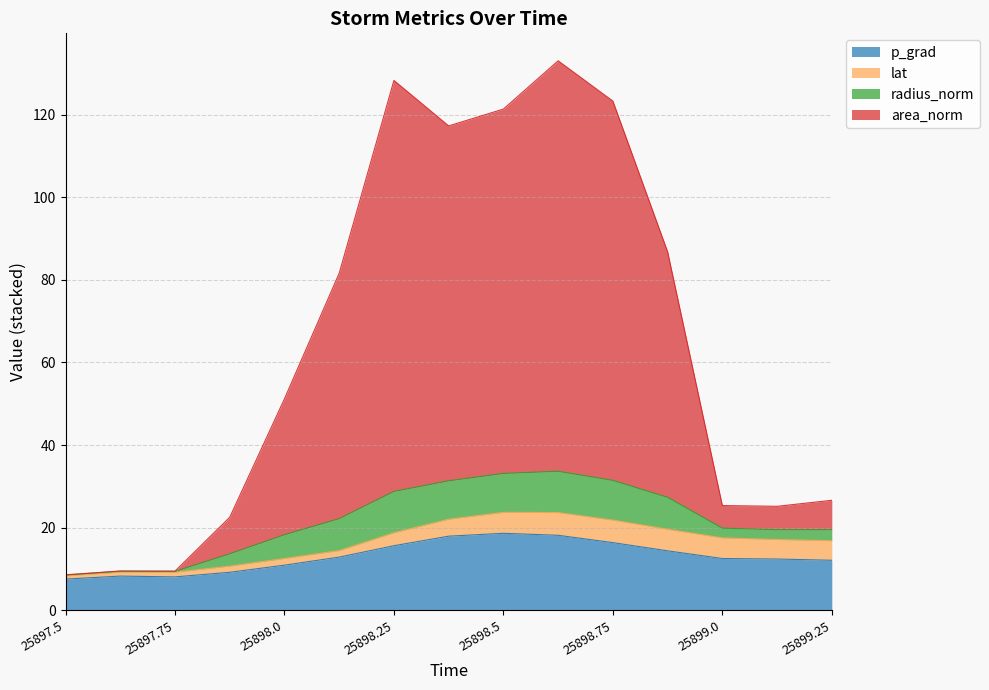

The radius series shows 48.6 at 25898.125. True or false?

False